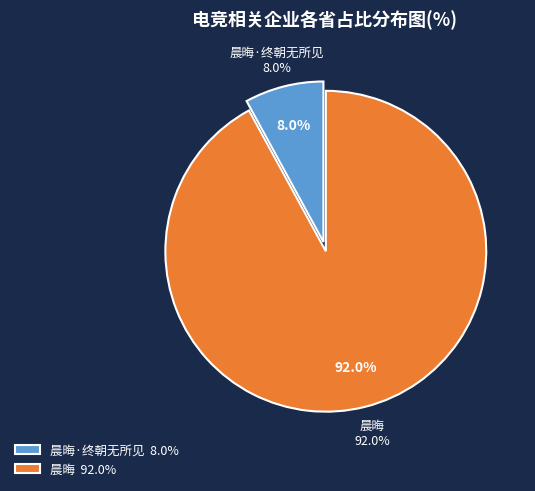

What is the ratio of the value at 晨晦·终朝无所见 to the value at 晨晦?

0.1